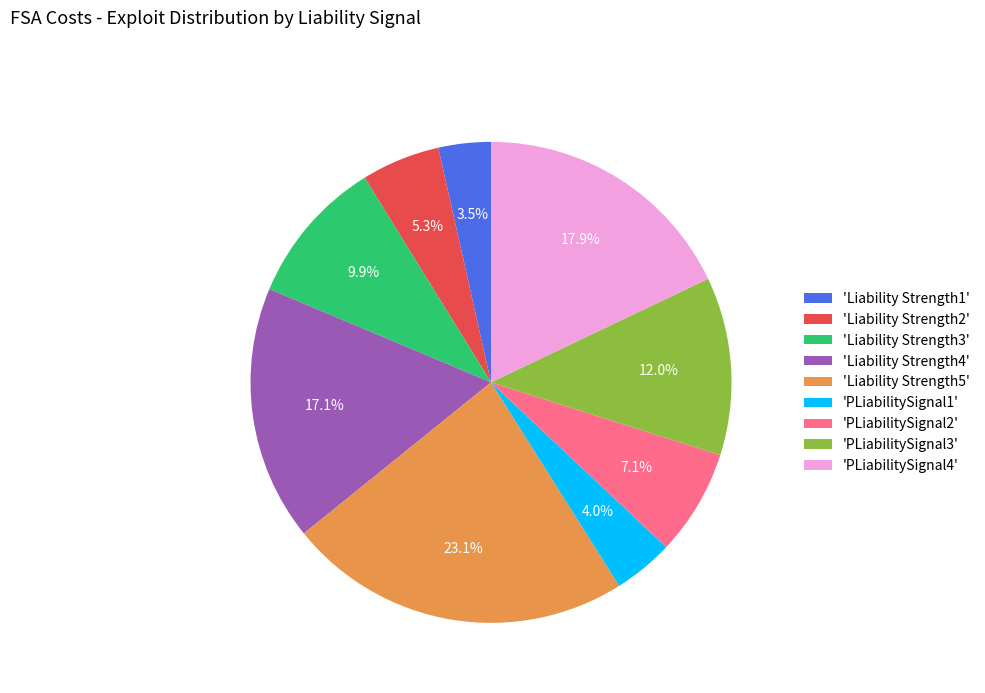

Which slice is the smallest?

'Liability Strength1'